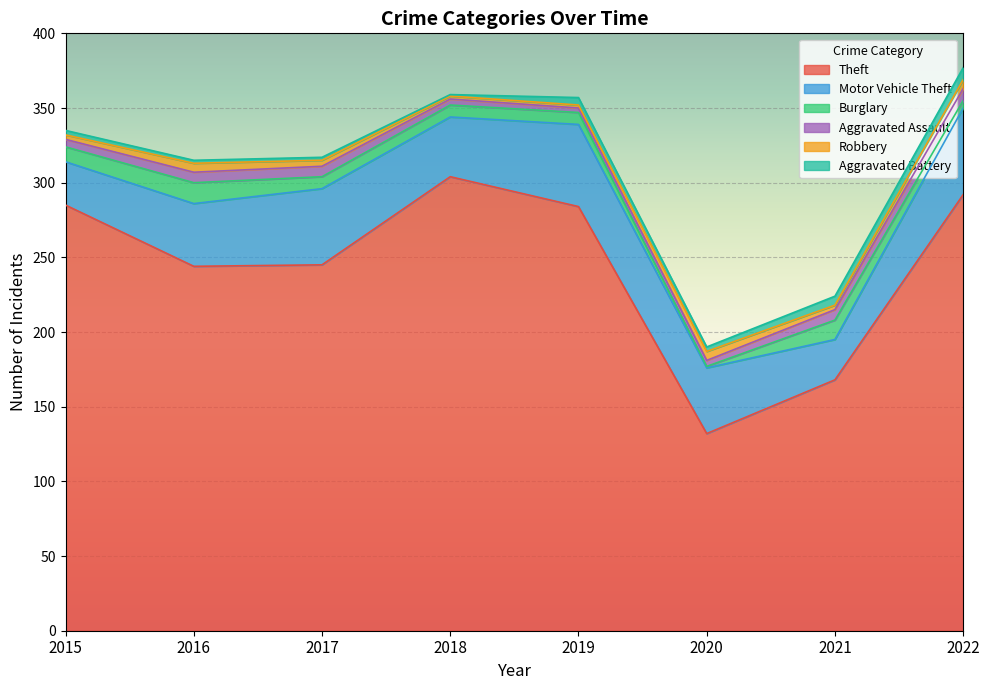

What is the maximum value for Motor Vehicle Theft?

58